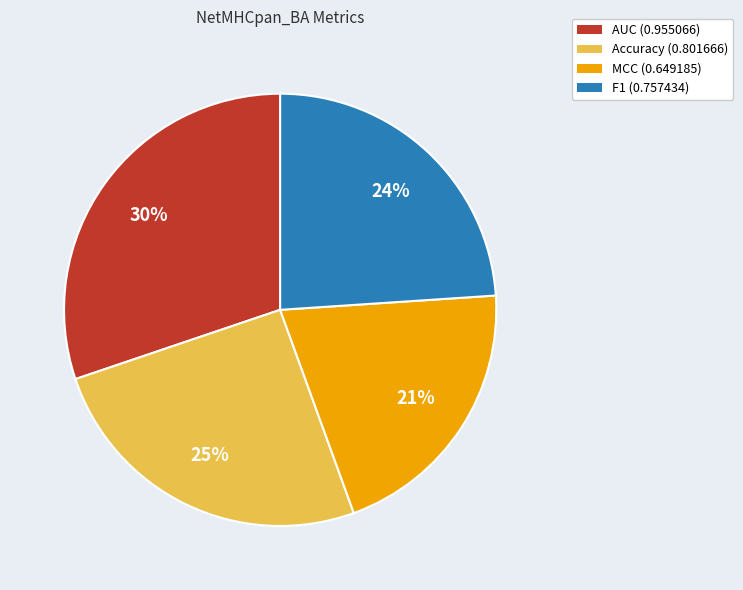

Which has a higher value, MCC or Accuracy?

Accuracy